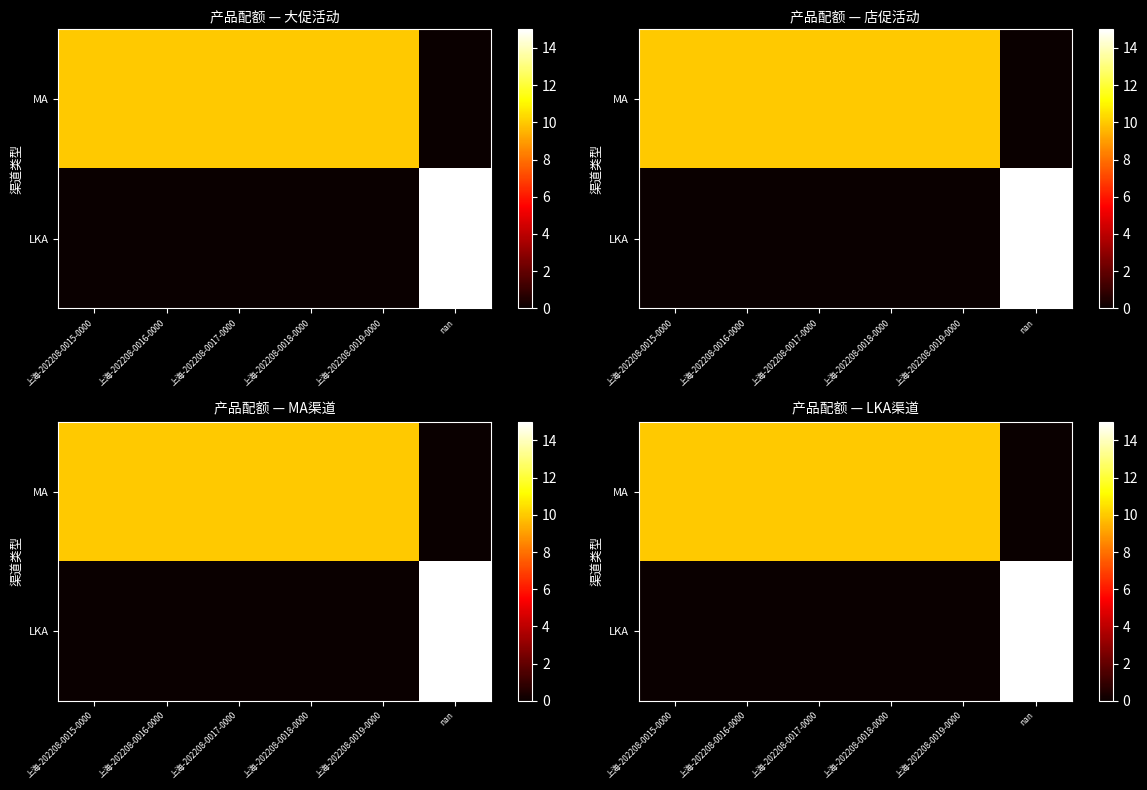

List the series in order of their peak value, highest first.

LKA, MA